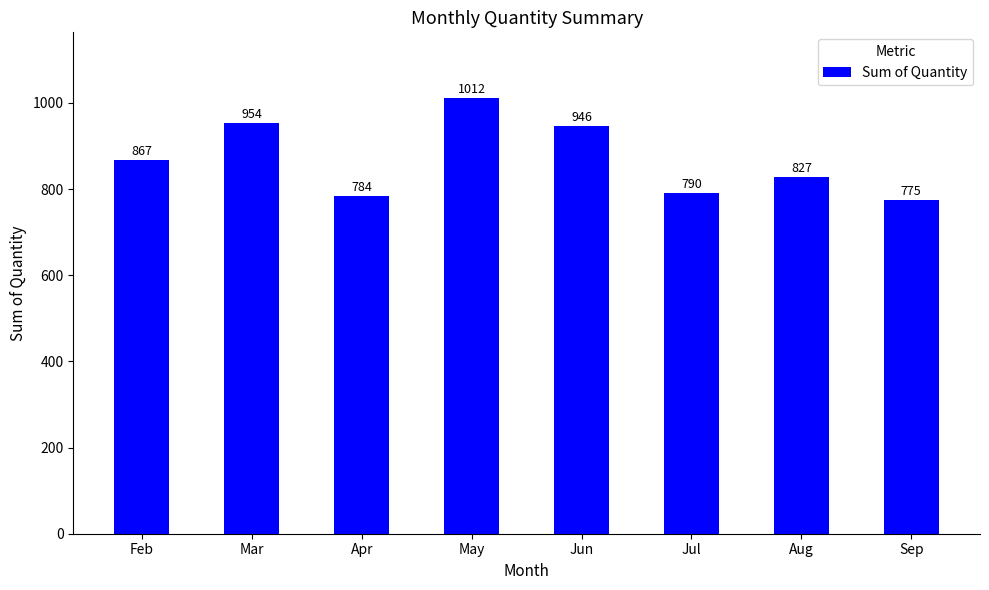

List the labels in order of value, smallest first.

Sep, Apr, Jul, Aug, Feb, Jun, Mar, May